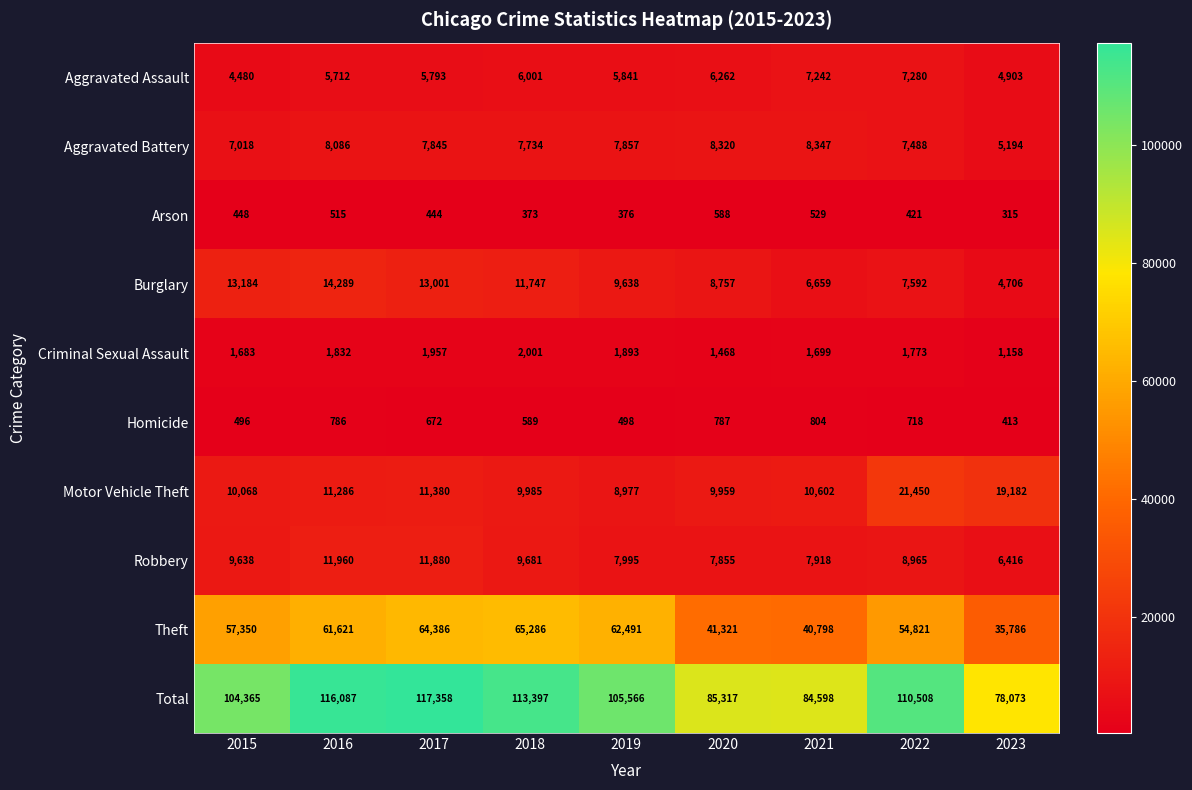

The value of Aggravated Battery at 2022 is 5241. True or false?

False